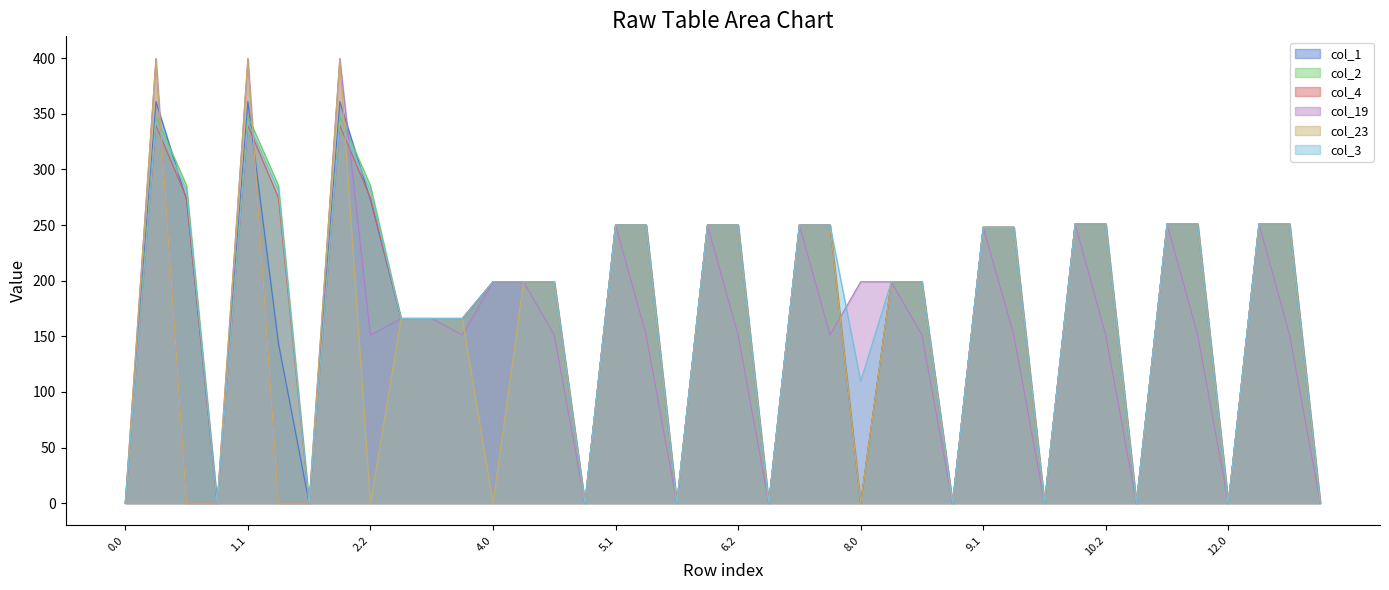

What is the average value of the col_4 series?

170.9